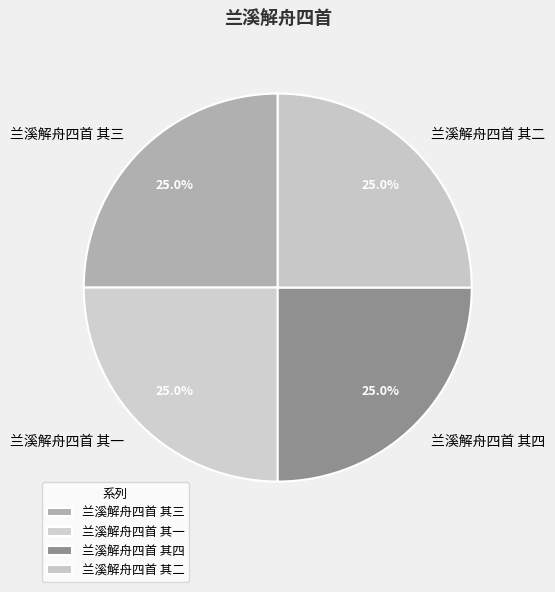

What is the ratio of the value at 兰溪解舟四首 其一 to the value at 兰溪解舟四首 其三?

1.0